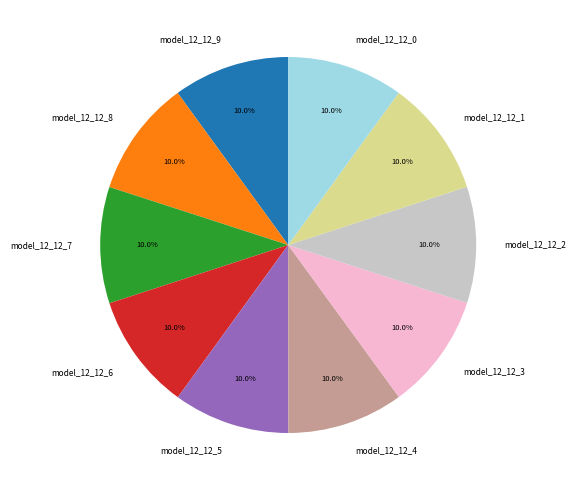

Is the sum of model_12_12_3 and model_12_12_4 greater than half?

No